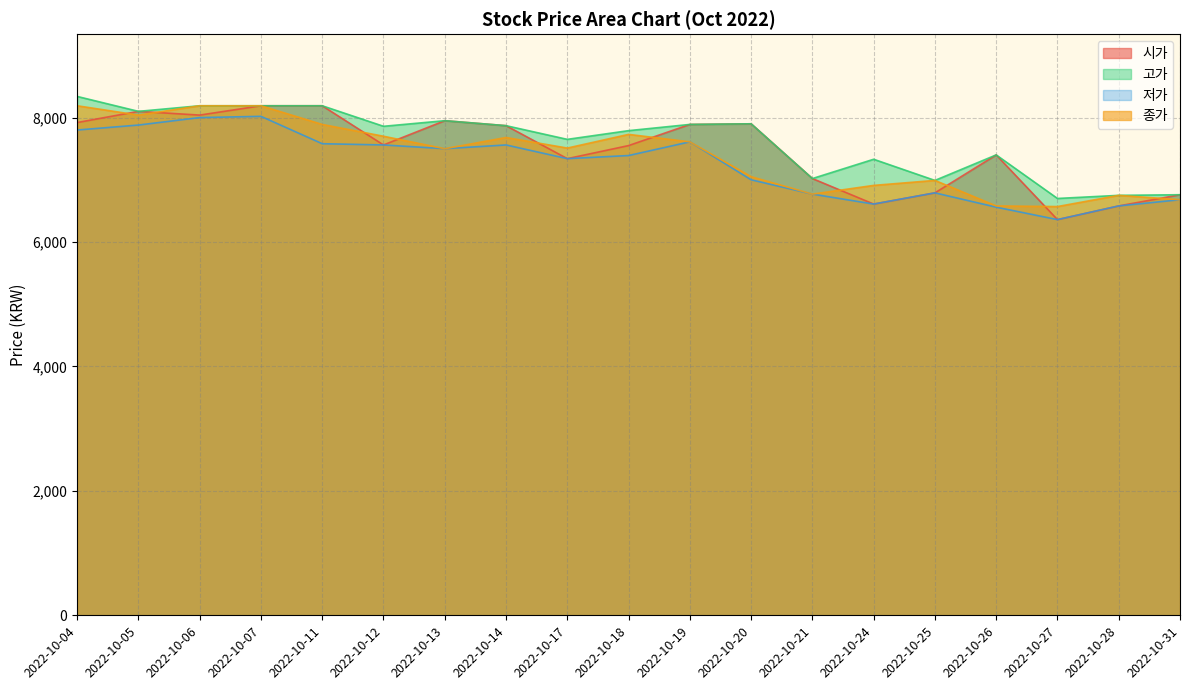

True or false: 저가 and 종가 cross at least once.

False